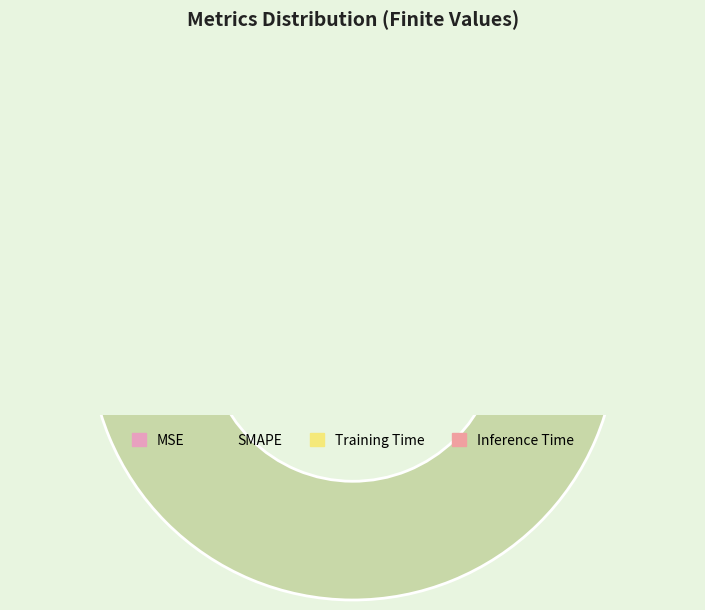

True or false: MSE accounts for 0% of the total.

True